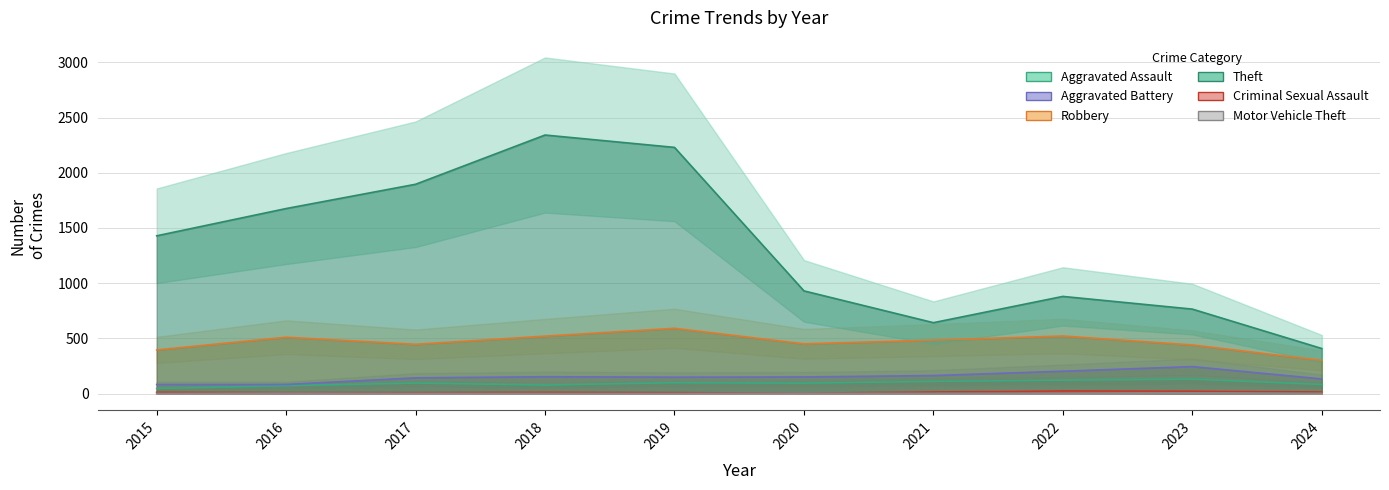

The Robbery series shows 395 at 2015. True or false?

True